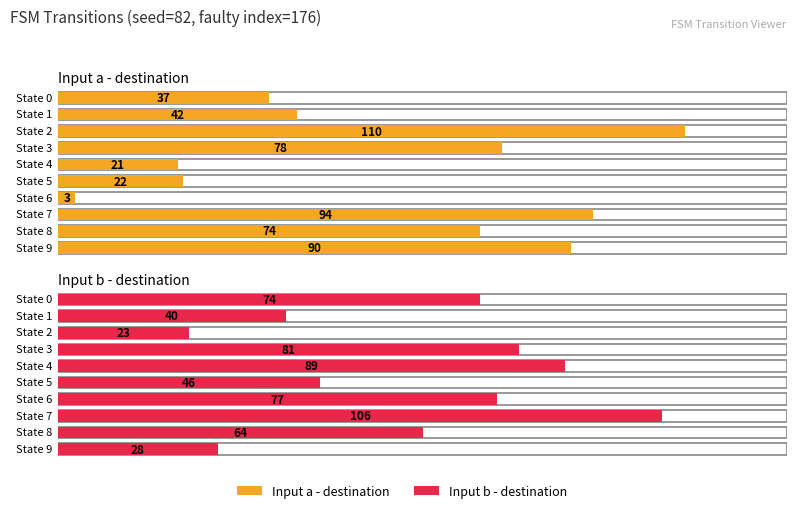

List the series in order of their overall mean, highest first.

Input b - destination, Input a - destination